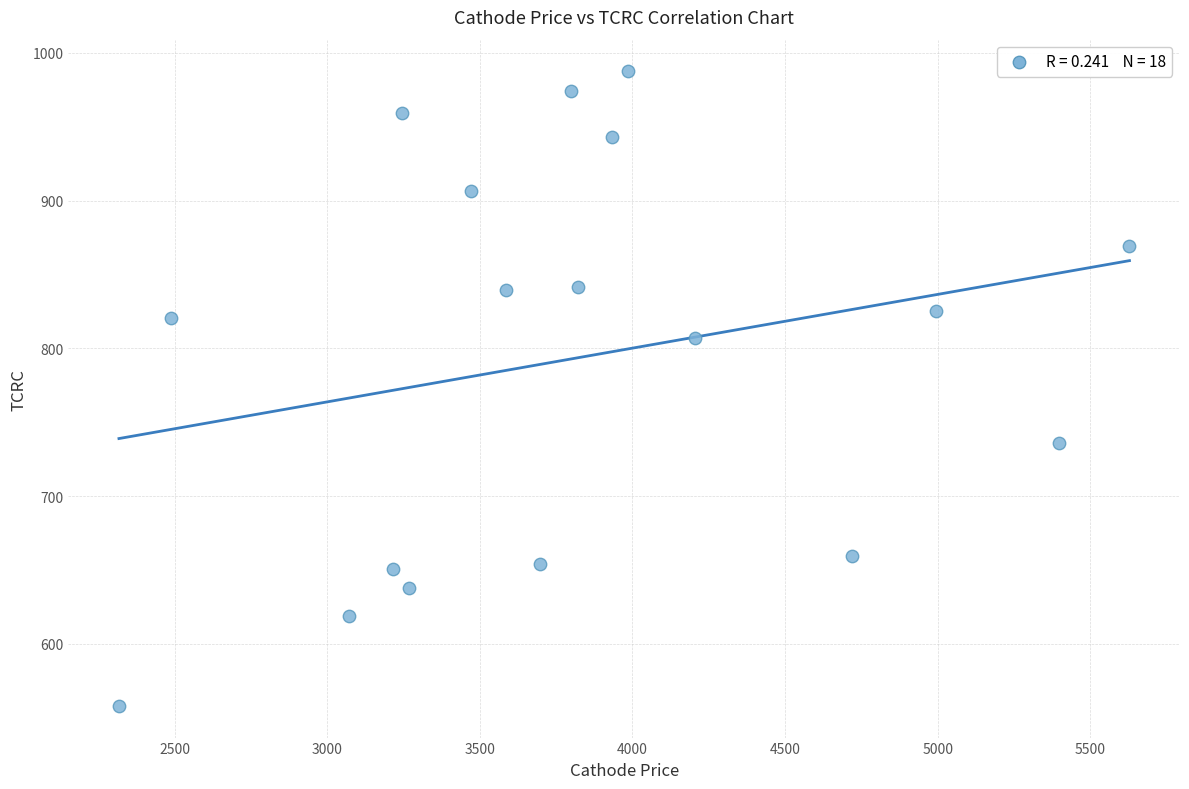

What is the range of X values (max minus min)?

3309.9